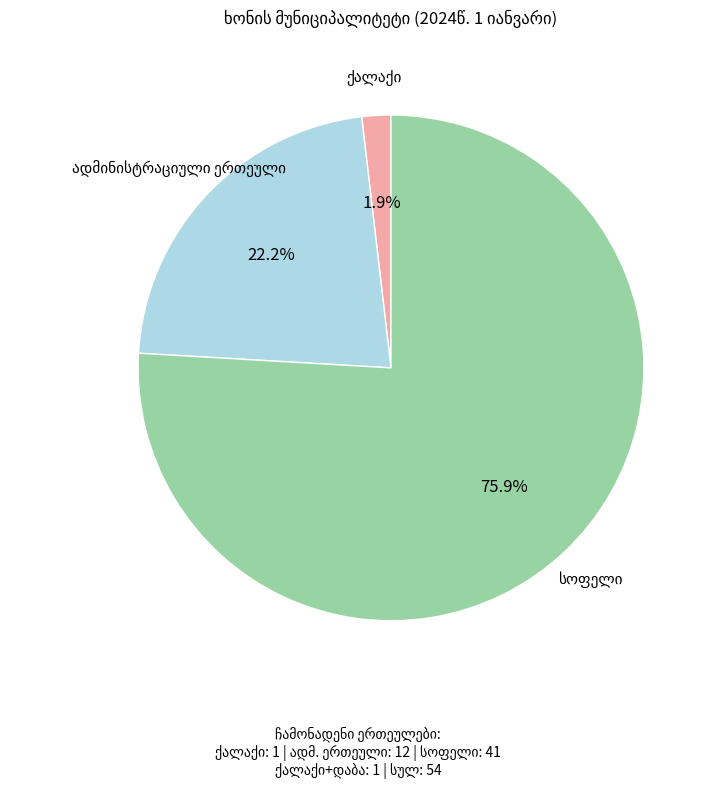

Is there any slice that represents more than half of the pie?

Yes